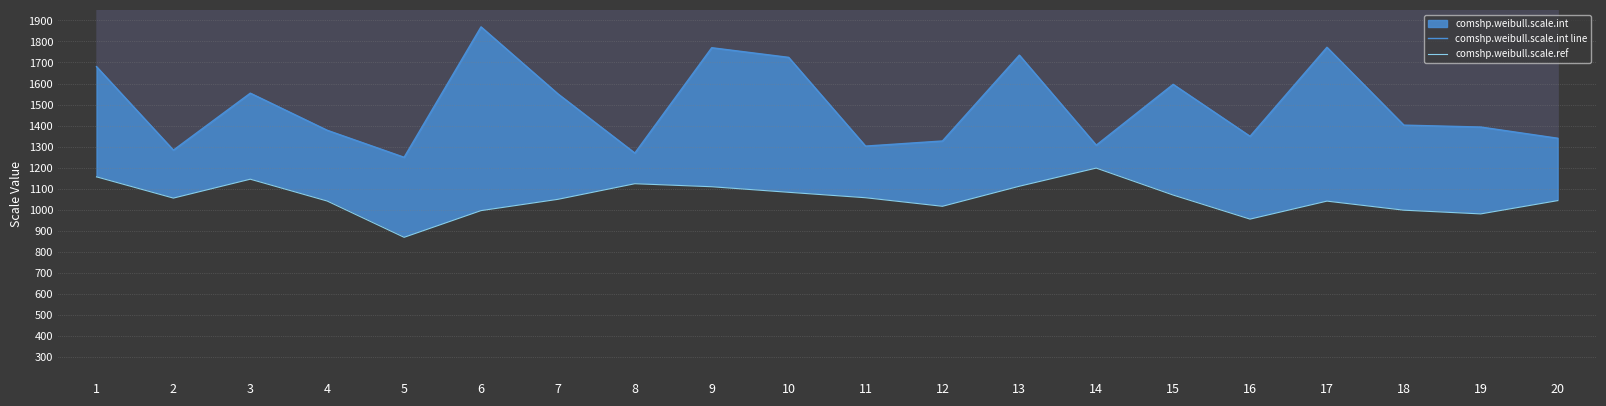

What is the maximum value shown in the chart?

1869.4